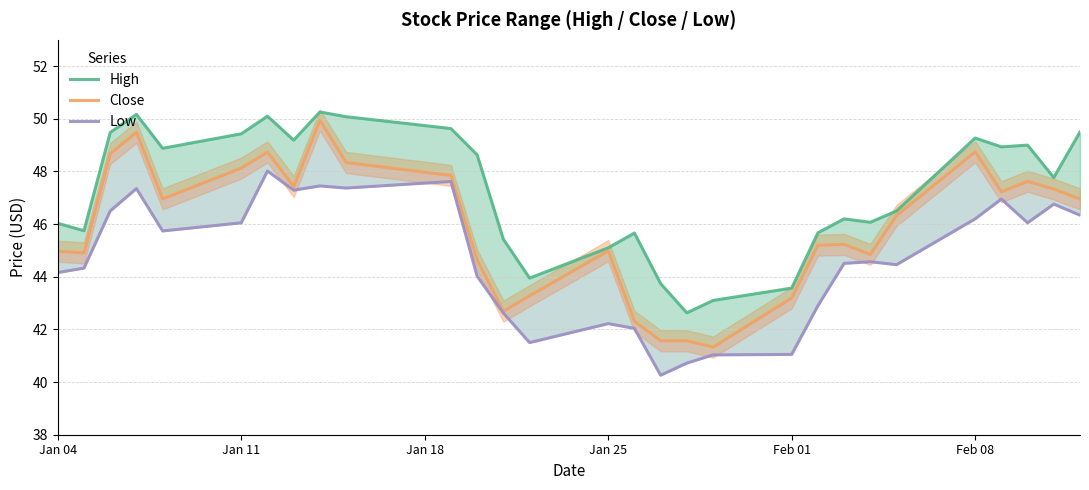

True or false: Close has a value of 9.5 at 22.

False